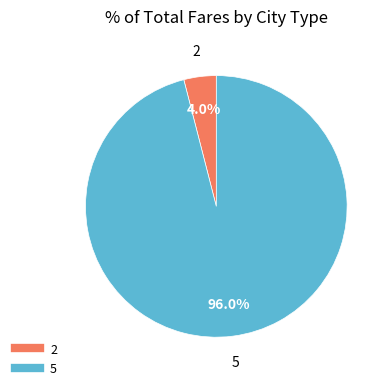

What is the majority slice?

5